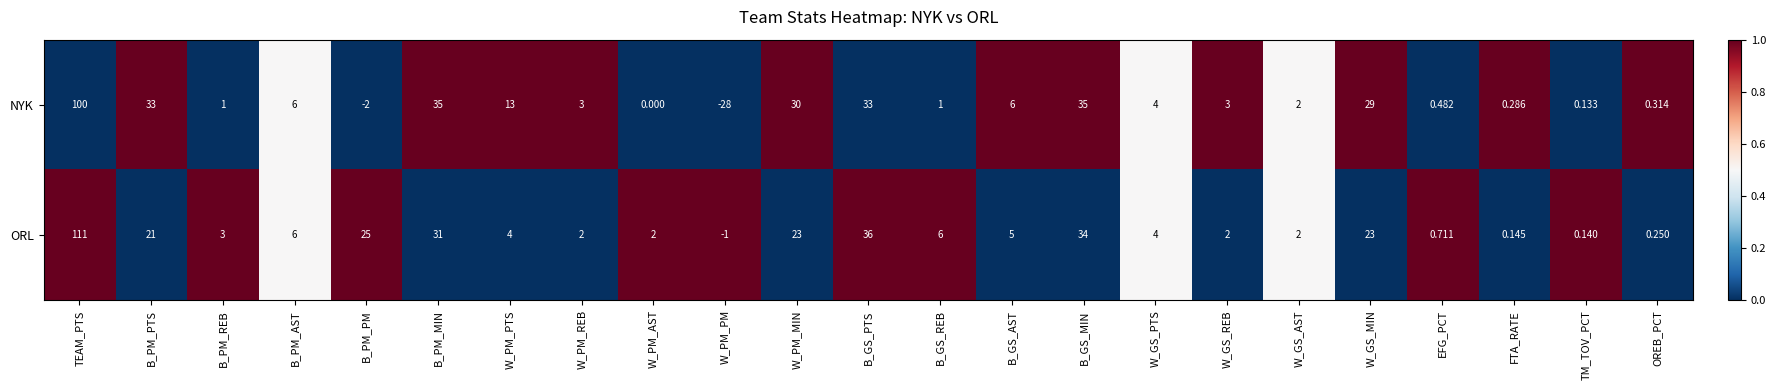

Is the value of ORL at EFG_PCT greater than the value of NYK at TEAM_PTS?

No